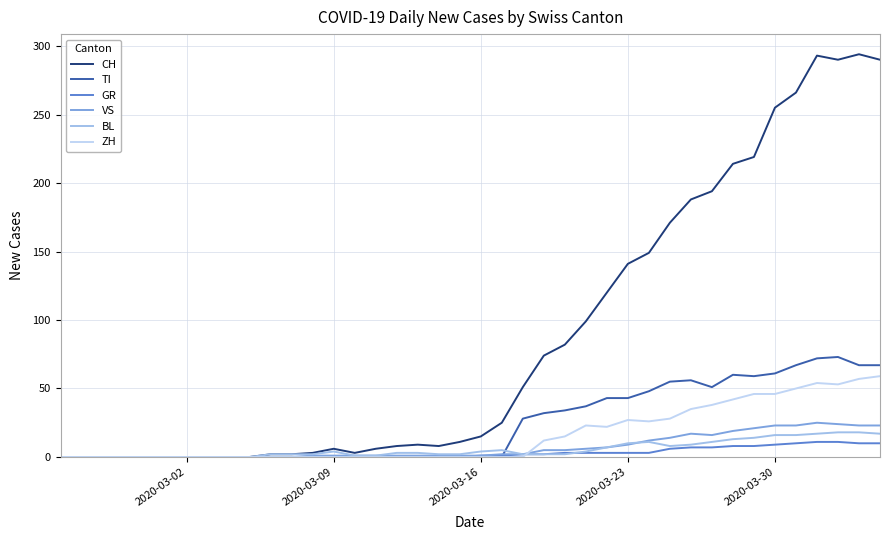

What is the maximum value shown in the chart?

294